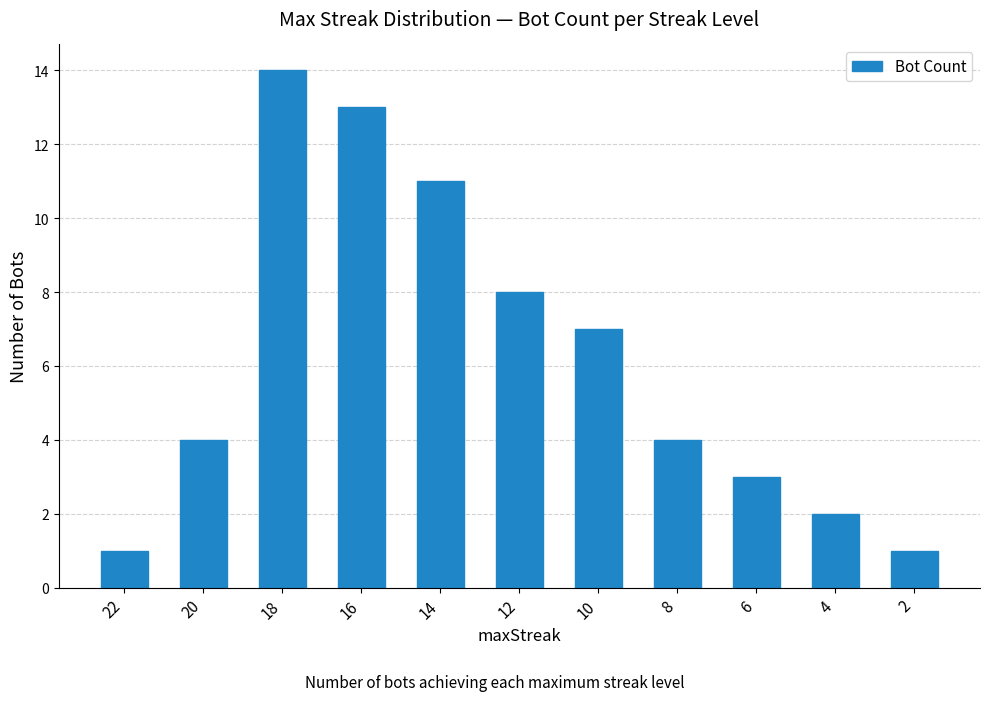

What is the value of the 6th bar from the left?

8